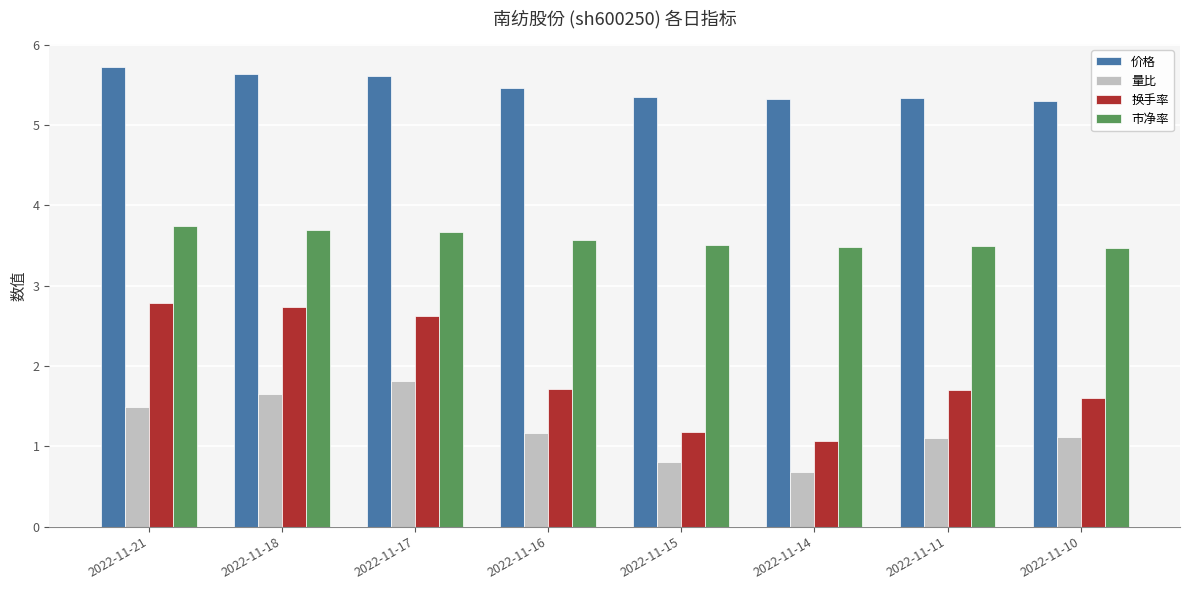

What is the maximum value shown in the chart?

5.7